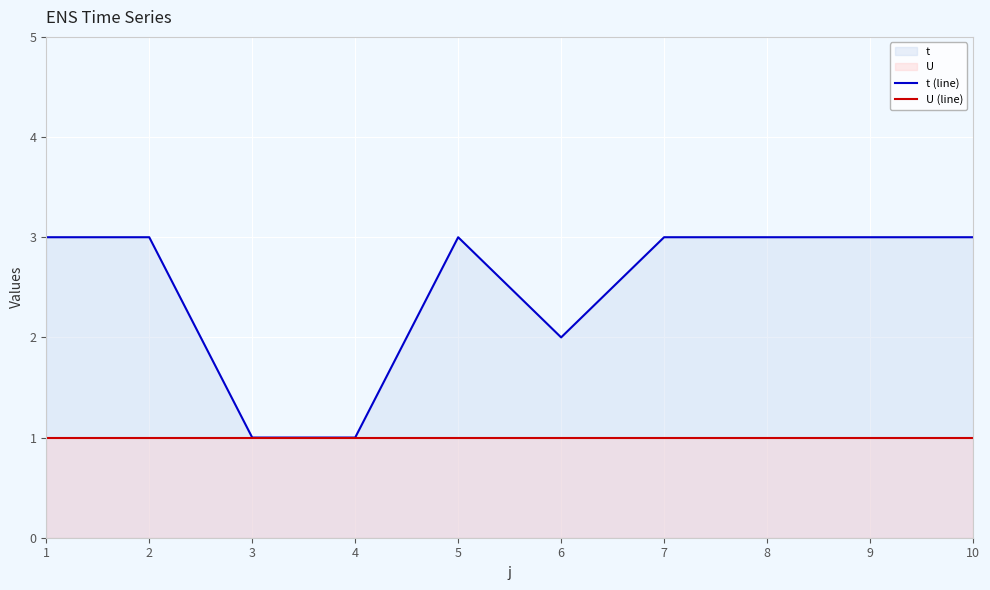

How many data points does each series have?

10